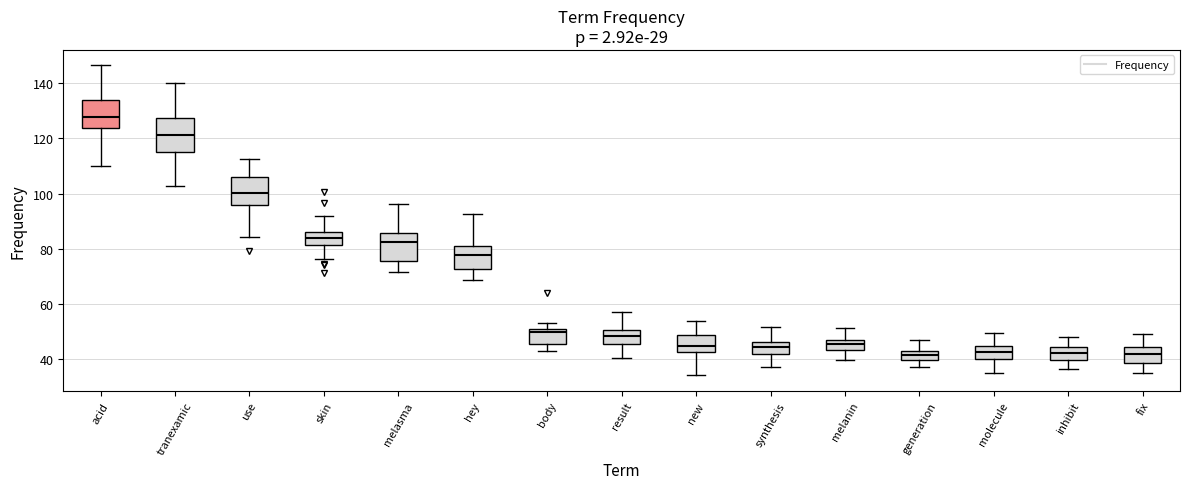

Reading left to right, transcribe this box plot: for each box, give where its median line is, the range the box spans, and where its two whiskers end, as read against the y-axis. The values are not printed on the chart, so give them approximately, as read against the axis.

acid: median 128, box 124 to 134, whiskers 110 to 146
tranexamic: median 122, box 116 to 128, whiskers 102 to 140
use: median 100, box 96 to 106, whiskers 84 to 112
skin: median 84, box 82 to 86, whiskers 76 to 92
melasma: median 82, box 76 to 86, whiskers 72 to 96
hey: median 78, box 72 to 80, whiskers 68 to 92
body: median 50, box 46 to 52, whiskers 44 to 54
result: median 48, box 46 to 50, whiskers 40 to 56
new: median 44, box 42 to 48, whiskers 34 to 54
synthesis: median 44, box 42 to 46, whiskers 38 to 52
melanin: median 46 (just below the box's upper edge), box 44 to 46, whiskers 40 to 52
generation: median 42 (inside the box), box 40 to 42, whiskers 38 to 46
molecule: median 42, box 40 to 44, whiskers 34 to 50
inhibit: median 42, box 40 to 44, whiskers 36 to 48
fix: median 42, box 38 to 44, whiskers 36 to 48